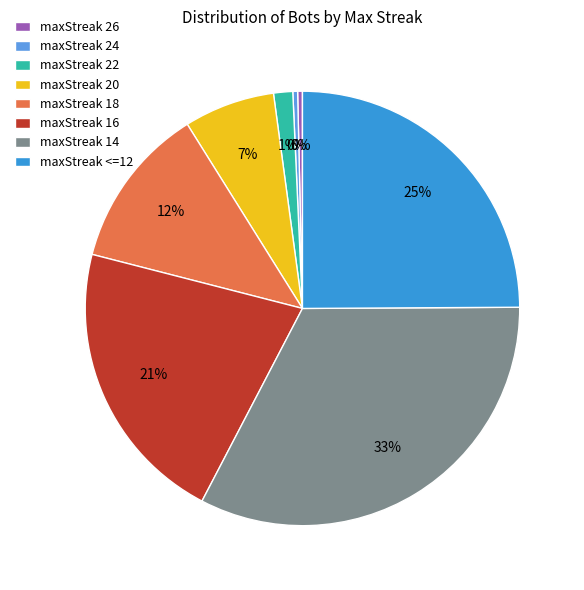

Is it true that maxStreak <=12 is 25% of the pie?

True